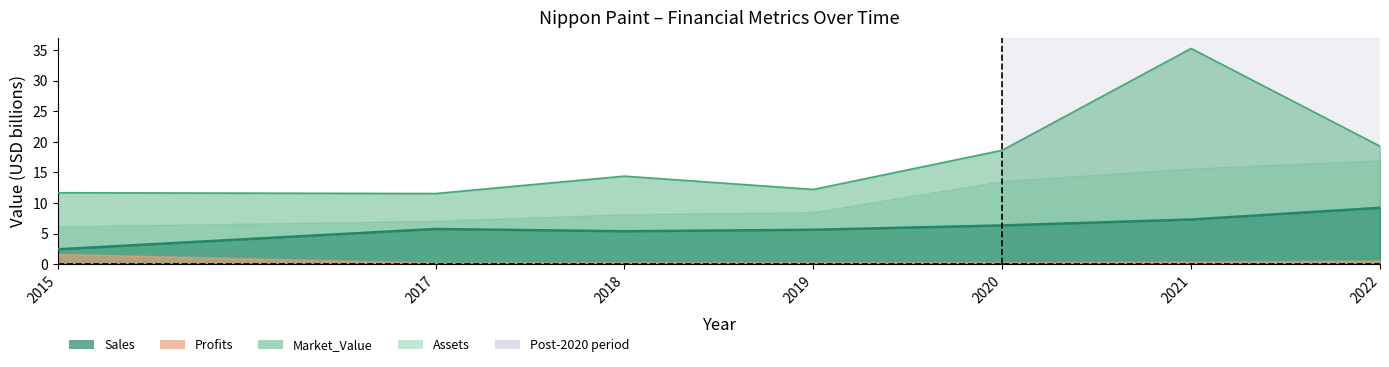

What is the value of the Market_Value point at the 6th from the left?

35.3